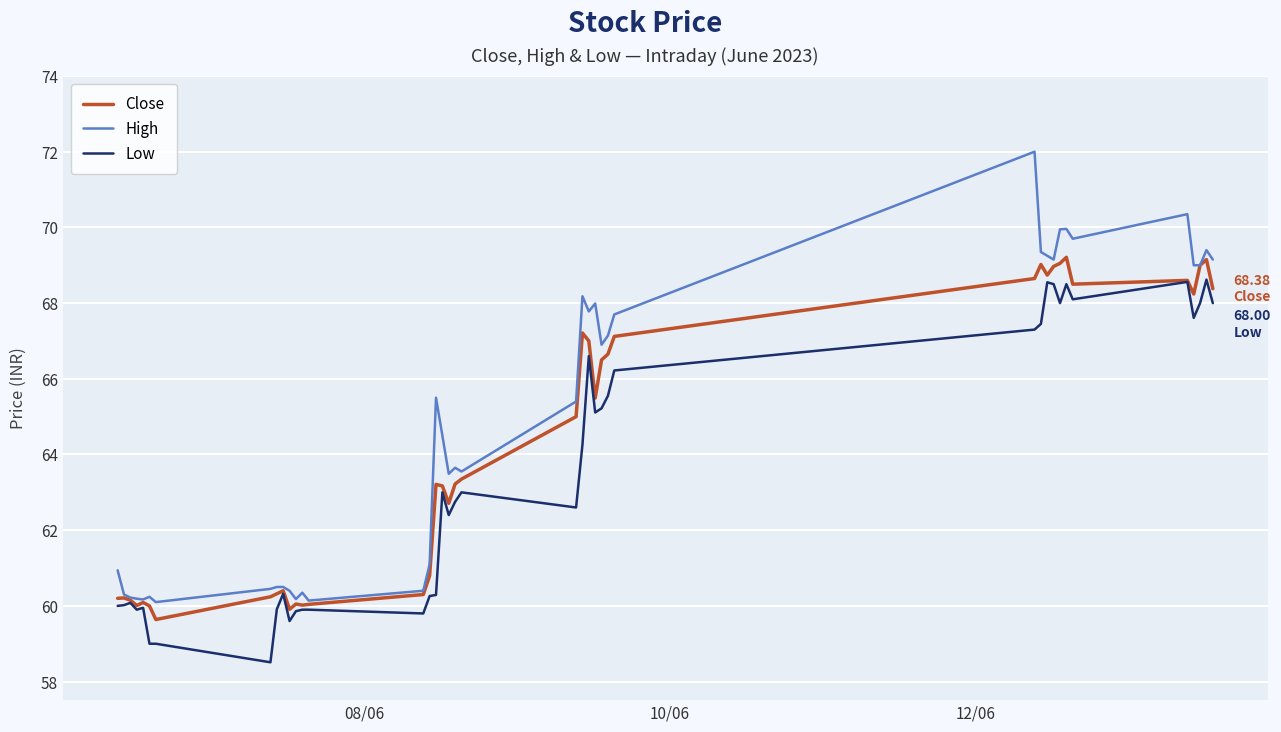

List the series in order of their overall mean, highest first.

High, Close, Low